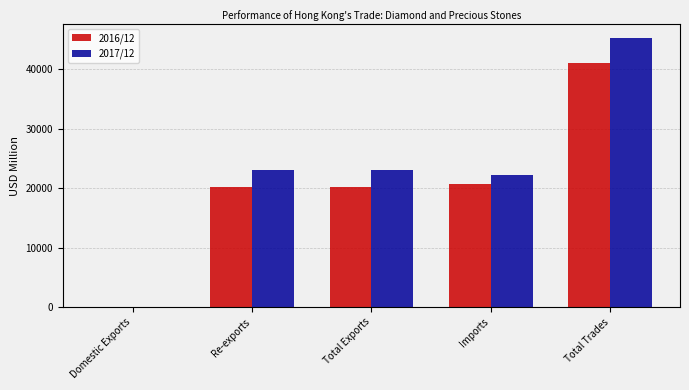

What is the difference between the 2016/12 values at Imports and Total Exports?

444.2